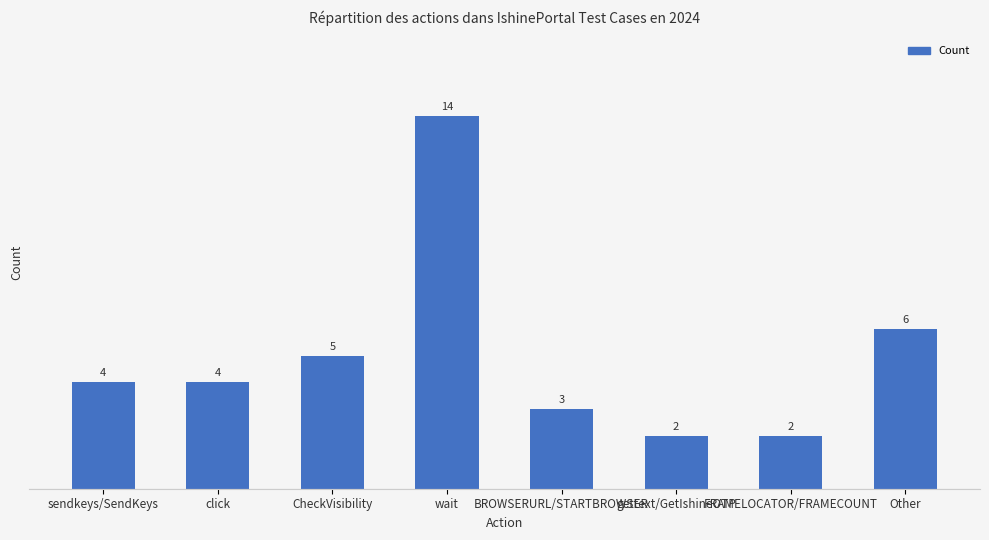

Which label corresponds to the largest value in the chart?

wait